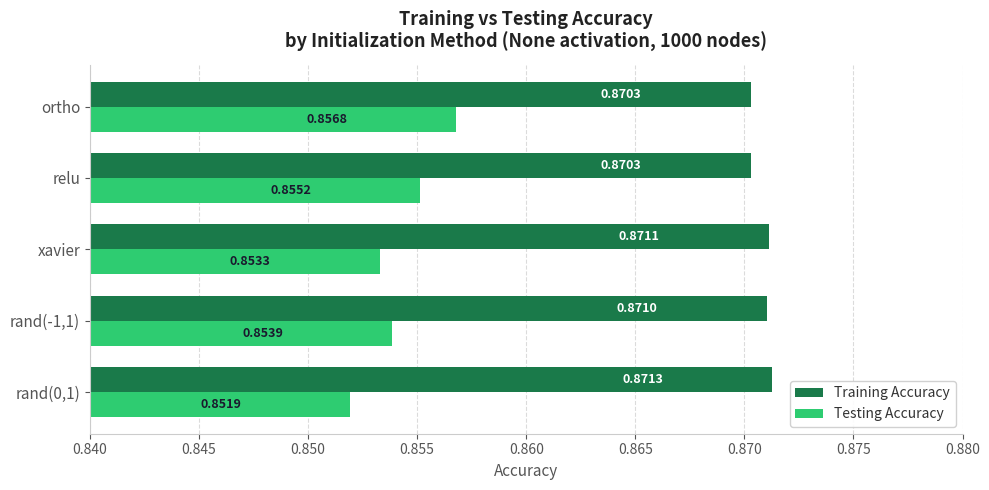

Which category has the highest value in the Testing Accuracy series?

ortho